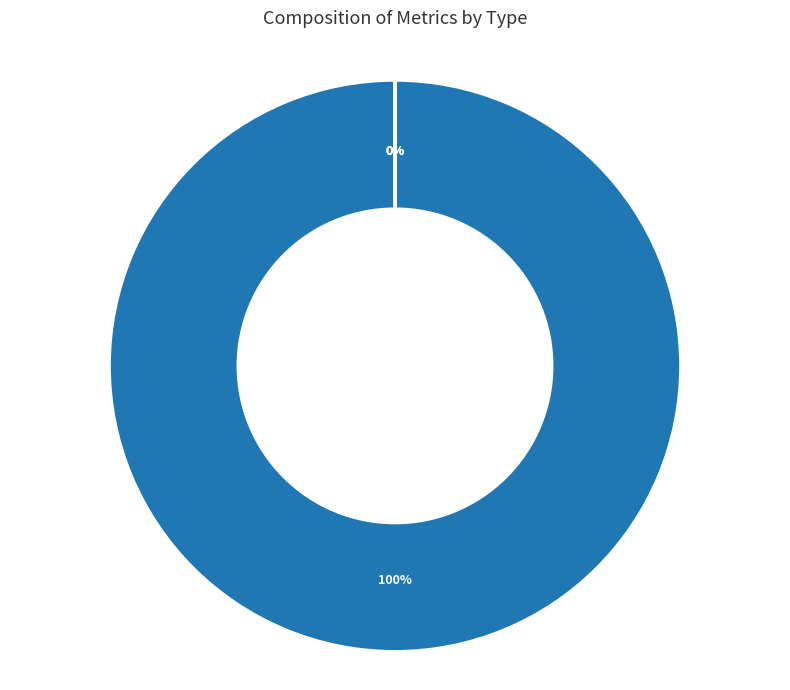

Which has a higher value, MAPE or MSE?

MAPE